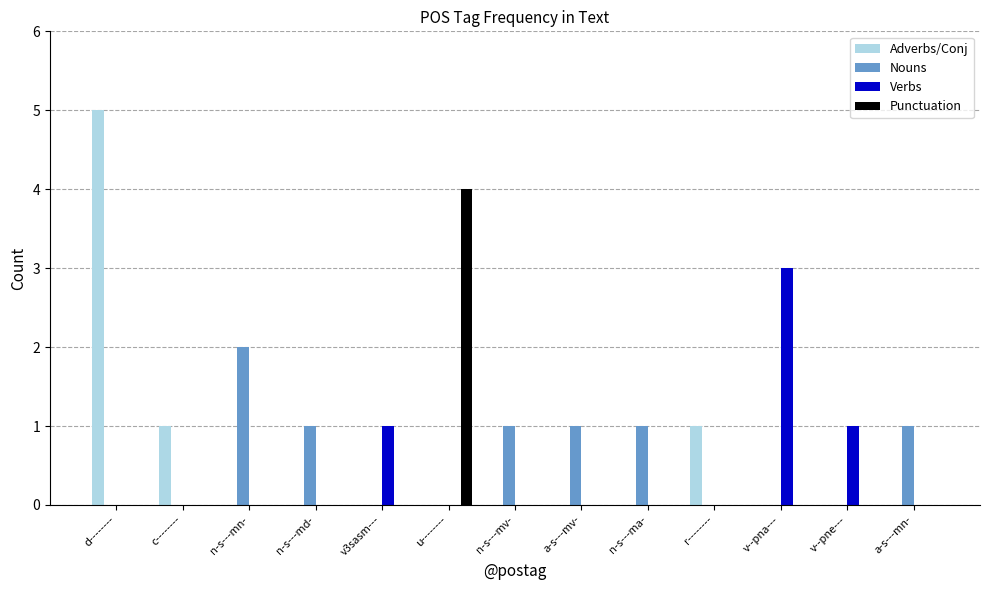

Count the number of data series in this chart.

4